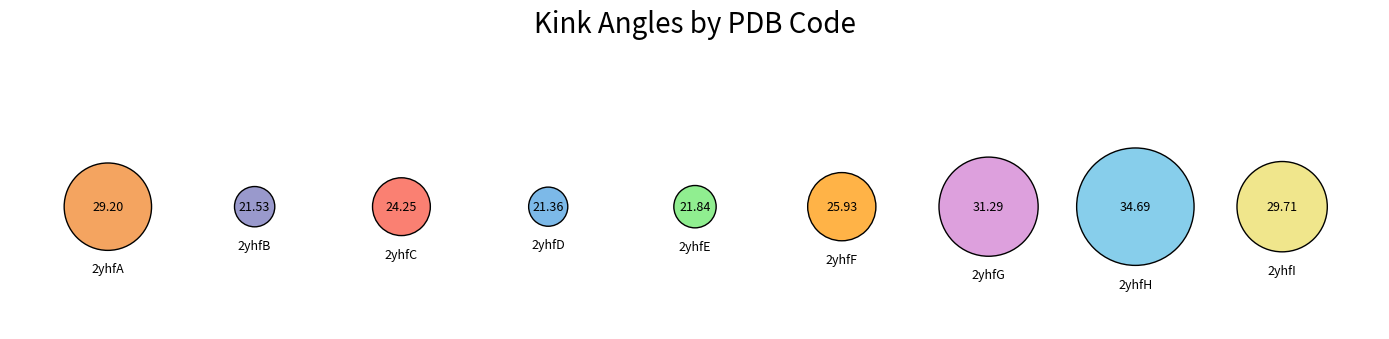

Is there a majority slice in this chart?

No